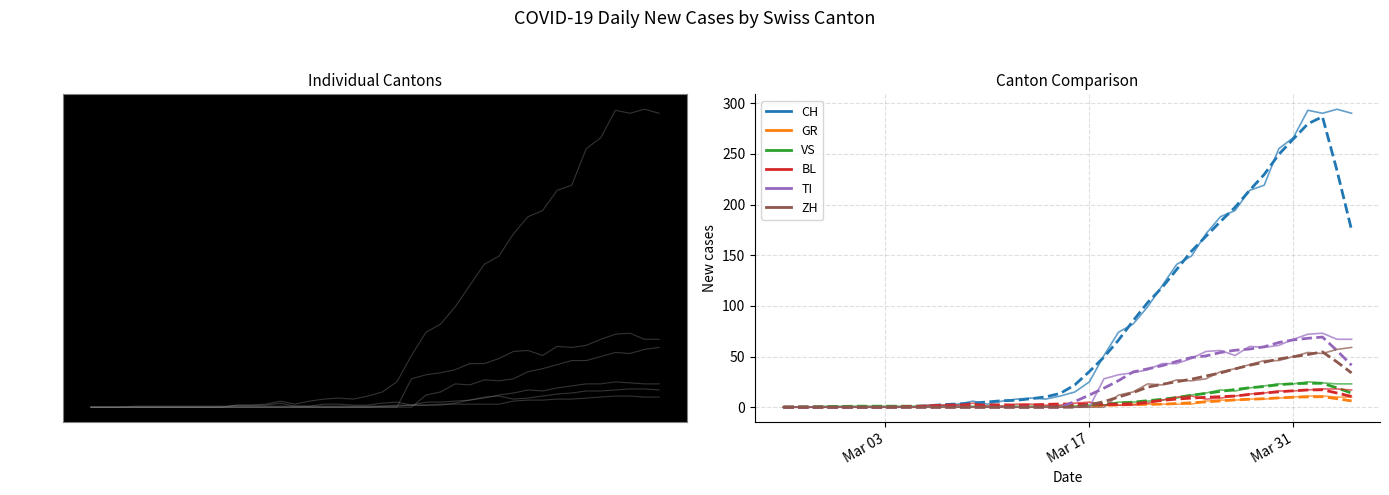

Which label corresponds to the largest value in the chart?

2020-04-03